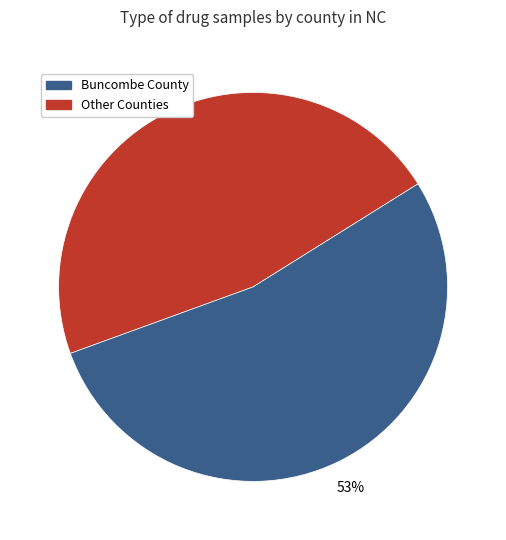

Is there a majority slice in this chart?

Yes